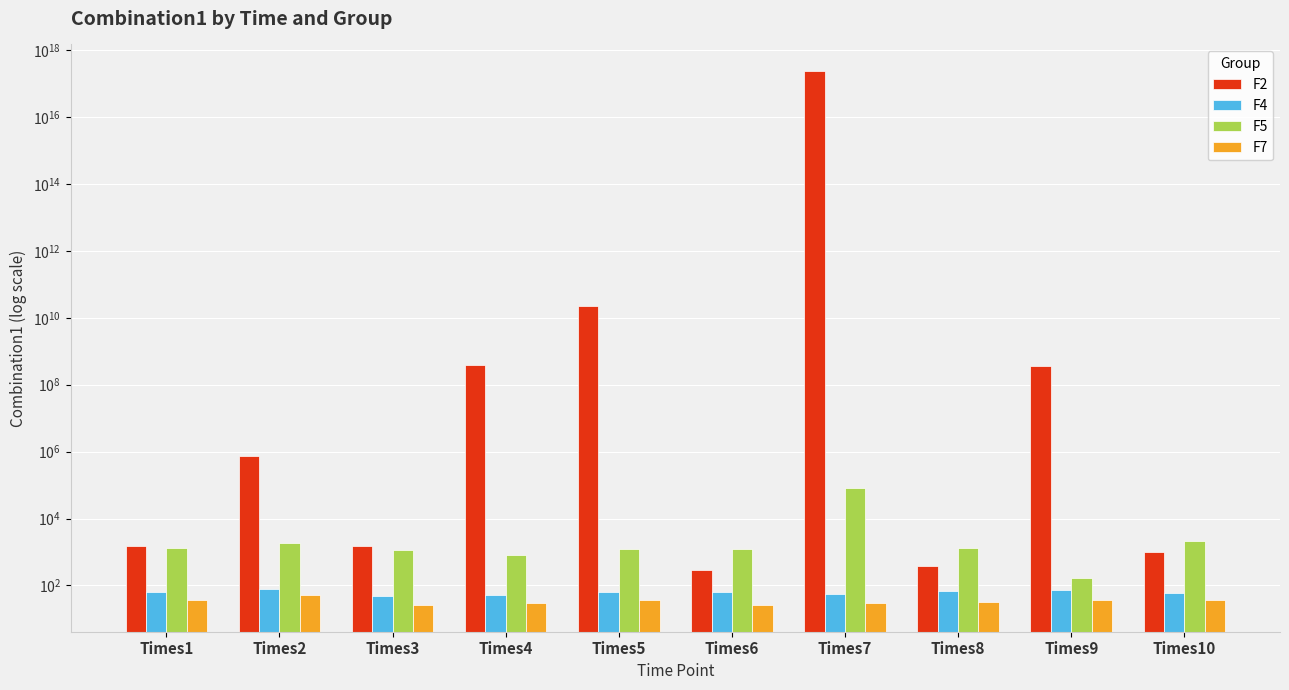

List the series in order of their peak value, lowest first.

F7, F4, F5, F2